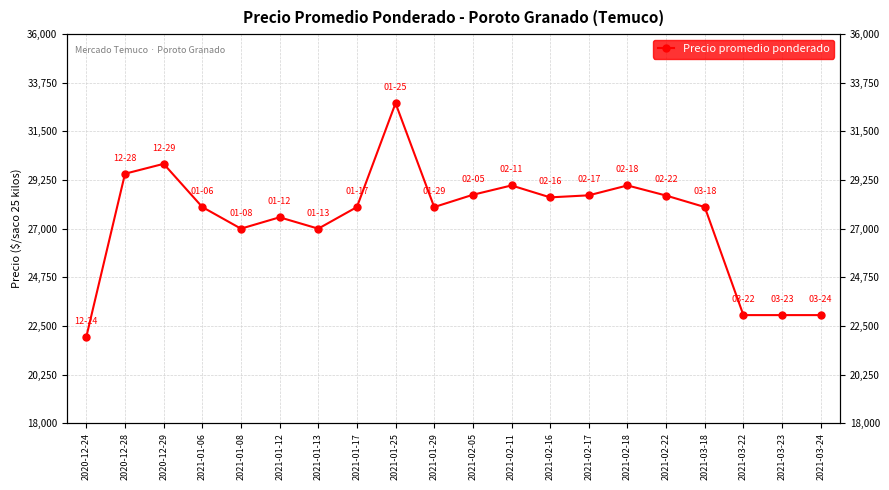

Where is the data nearest to the value 27403?

2021-01-12